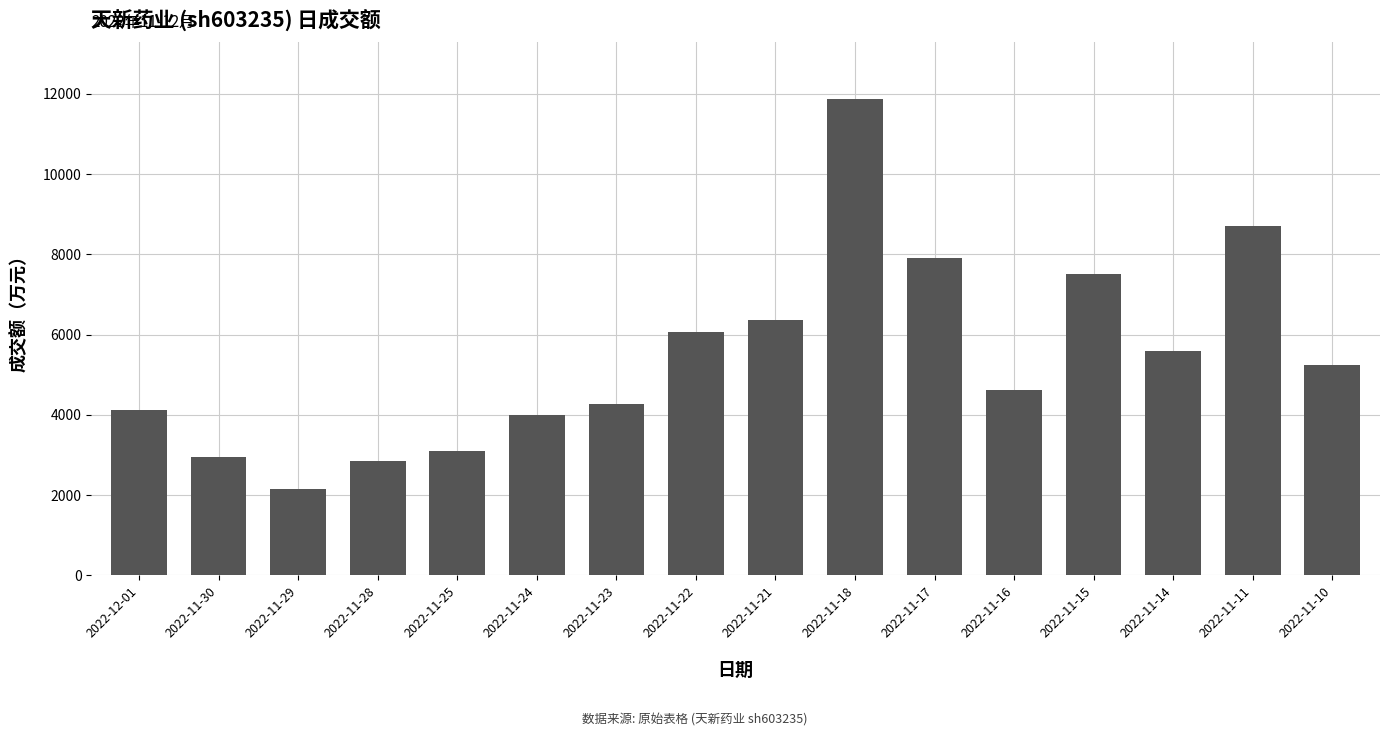

Is it true that the value at 2022-11-29 is 2159?

True